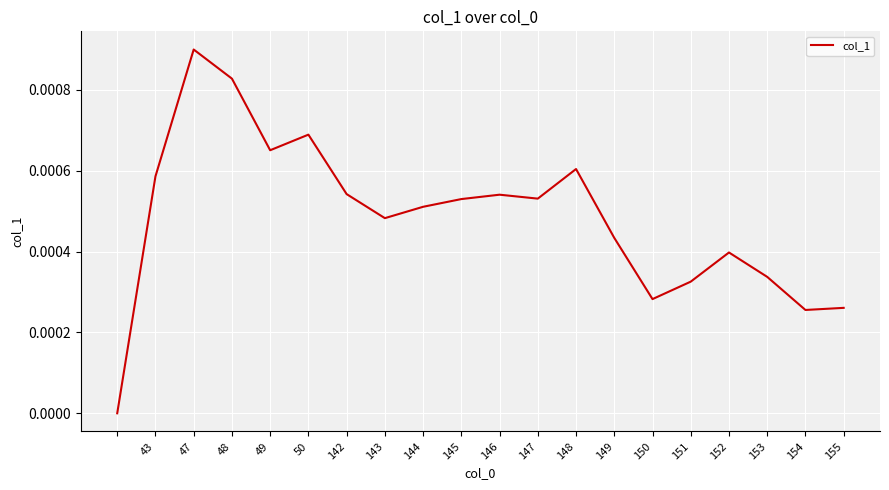

Which category has the highest value across all series?

47